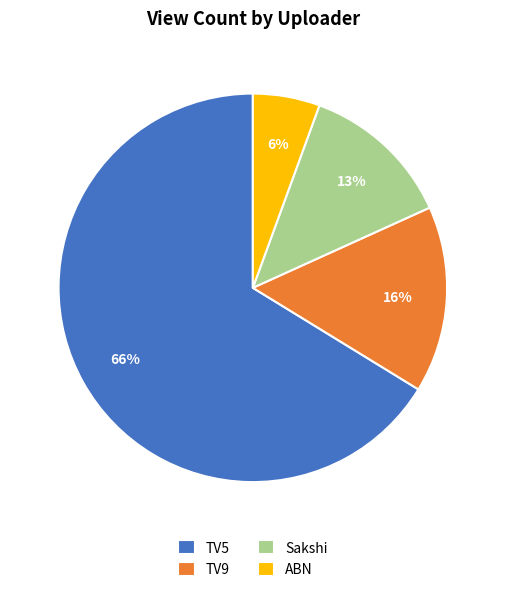

True or false: ABN accounts for 14% of the total.

False